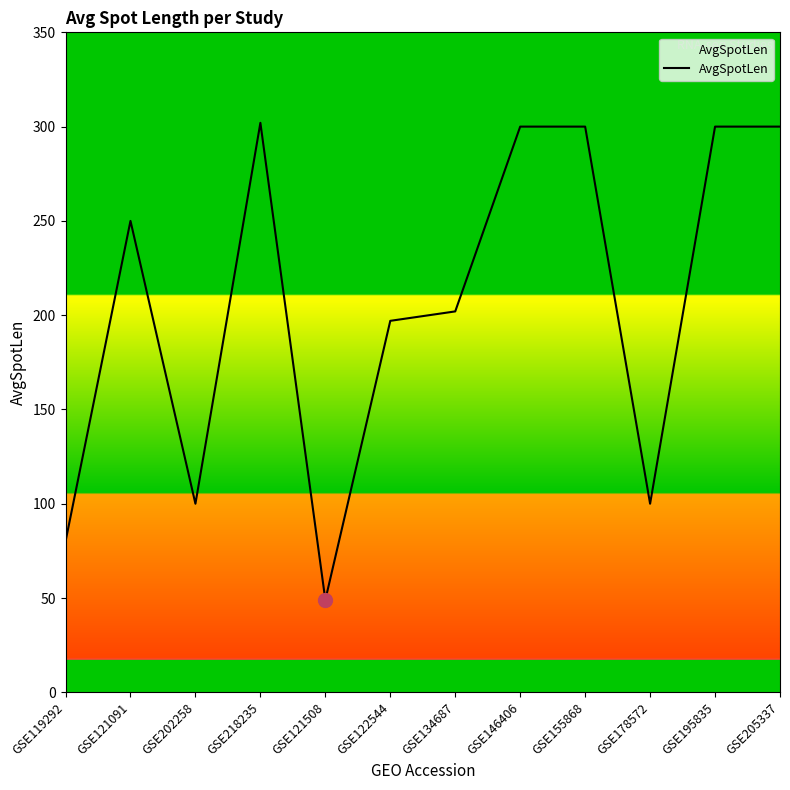

What is the minimum value shown in the chart?

49